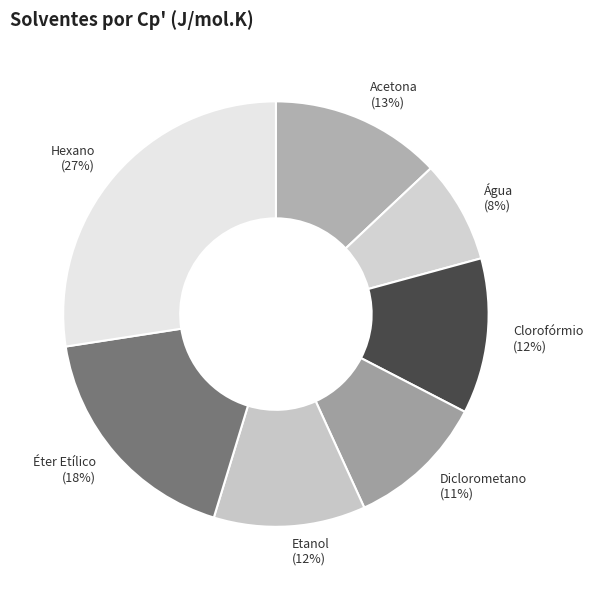

Approximately how many times larger is the value at Éter Etílico compared to Acetona?

1.4